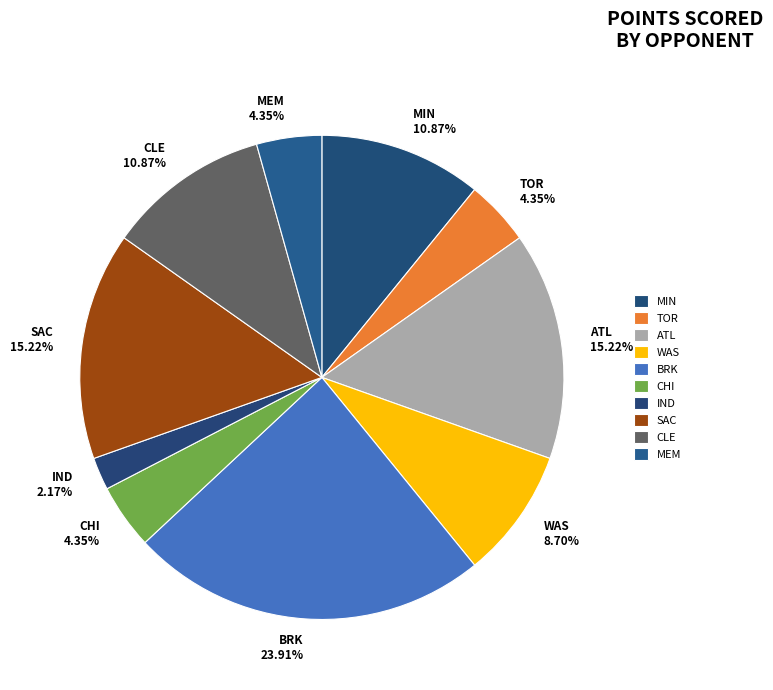

To the nearest percent, what is the average slice percentage?

10%